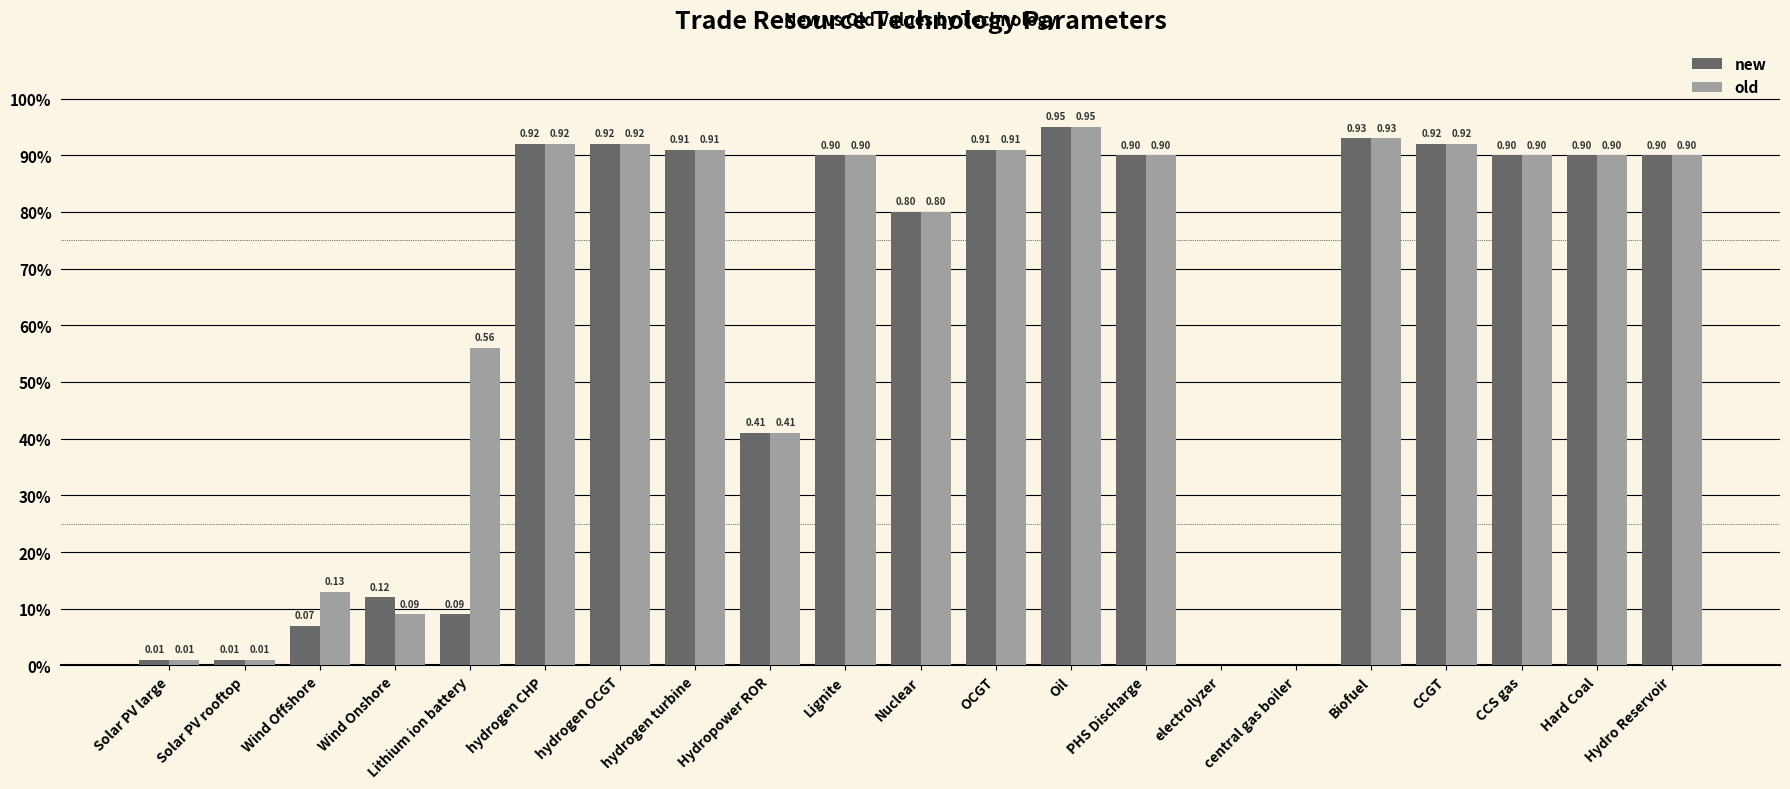

Reading left to right, extract all data points from this chart.

new: 0.0	0.0	0.1	0.1	0.1	0.9	0.9	0.9	0.4	0.9	0.8	0.9	0.9	0.9	0.0	0.0	0.9	0.9	0.9	0.9	0.9
old: 0.0	0.0	0.1	0.1	0.6	0.9	0.9	0.9	0.4	0.9	0.8	0.9	0.9	0.9	0.0	0.0	0.9	0.9	0.9	0.9	0.9